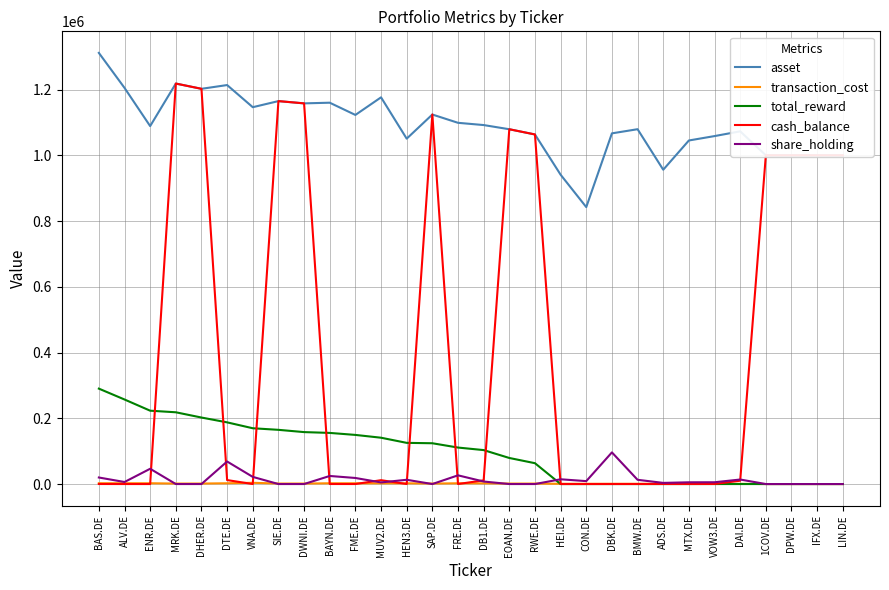

List the series in order of their peak value, lowest first.

transaction_cost, share_holding, total_reward, cash_balance, asset